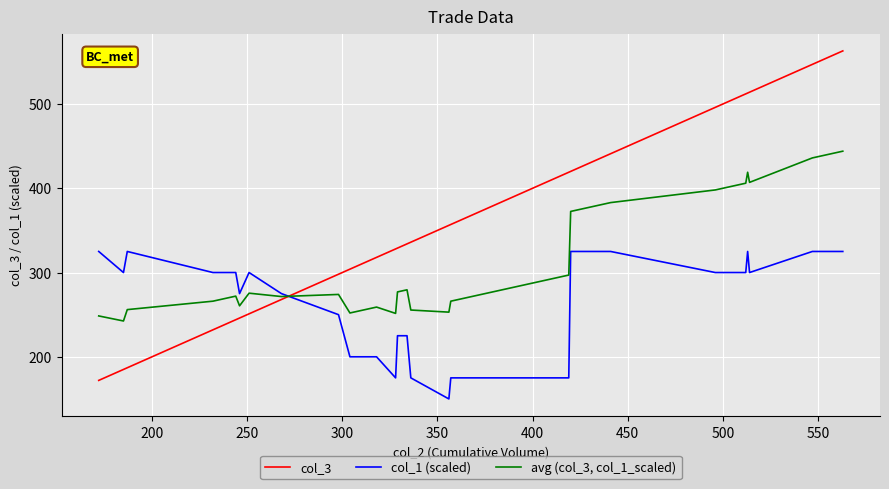

What are all the series names shown in the legend?

col_3, col_1 (scaled), avg (col_3, col_1_scaled)